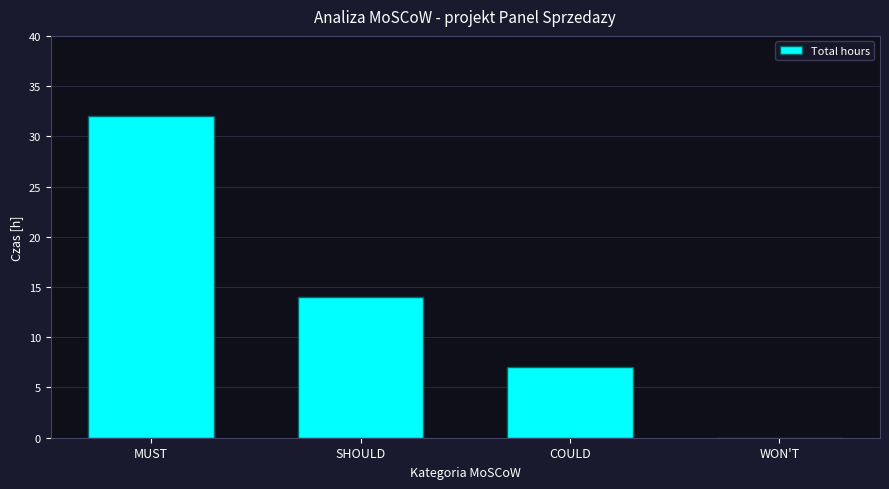

The chart shows a value of -14 at WON'T. True or false?

False